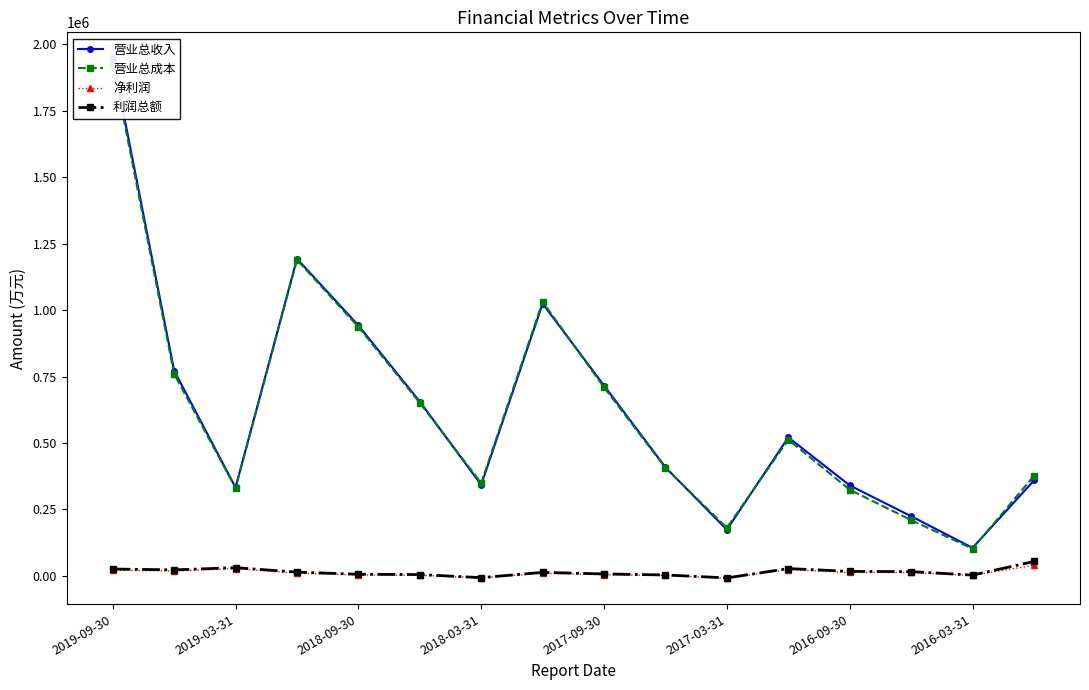

Reading left to right, extract all data points from this chart.

营业总收入: 1947331	772472	332736	1193318	942415	655847	342710	1024483	716233	408575	173810	521262	340534	224611	105513	359060
营业总成本: 1927837	760053	330658	1189451	936641	651555	348969	1031309	709705	406582	181101	512633	324372	210152	102476	376329
净利润: 21214	18588	27529	10138	3623	2499	-6995	10010	4530	1731	-8195	23777	12987	13009	2073	39925
利润总额: 25917	22824	30919	14403	6309	5096	-6595	13398	7453	3573	-7477	27712	17099	16228	3090	54260